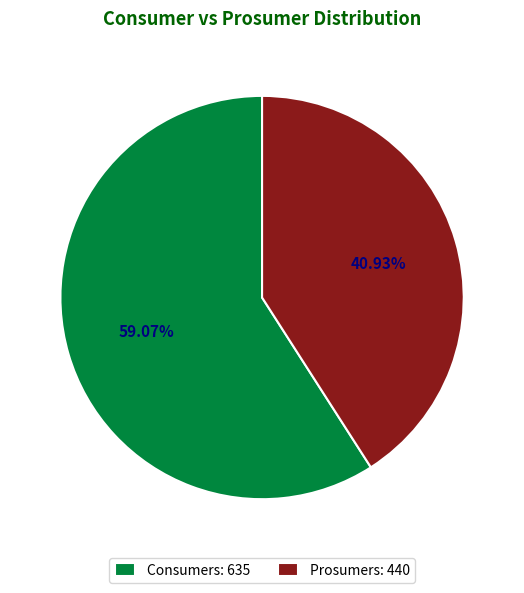

What is the total percentage of Prosumers and Consumers?

100.0%